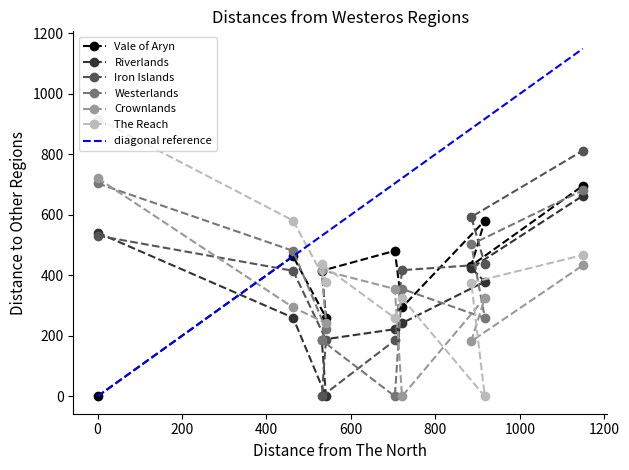

The value of Iron Islands at 0 is 531. True or false?

True